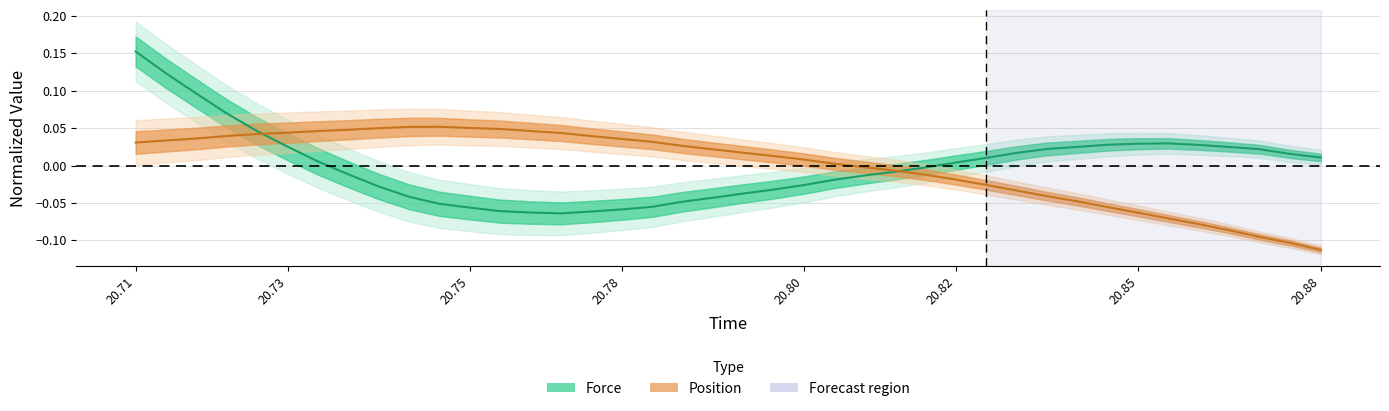

How many lines are shown in the chart?

2